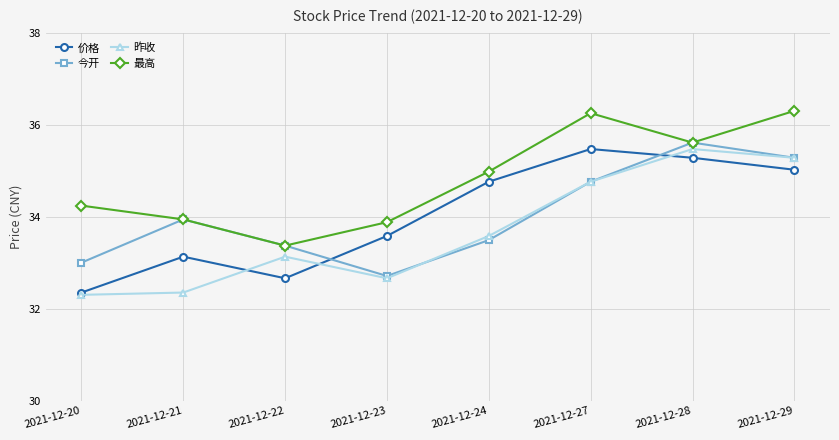

Is it true that 今开 equals 23.6 at 2021-12-21?

False